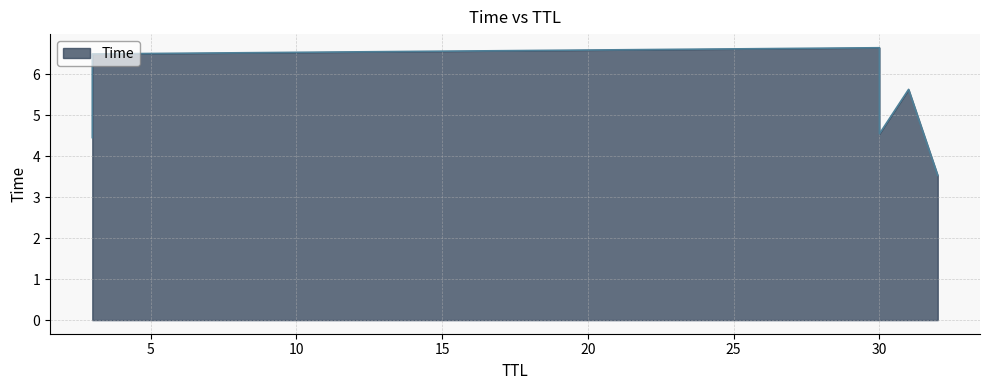

Between 3 and 31, which is larger?

3